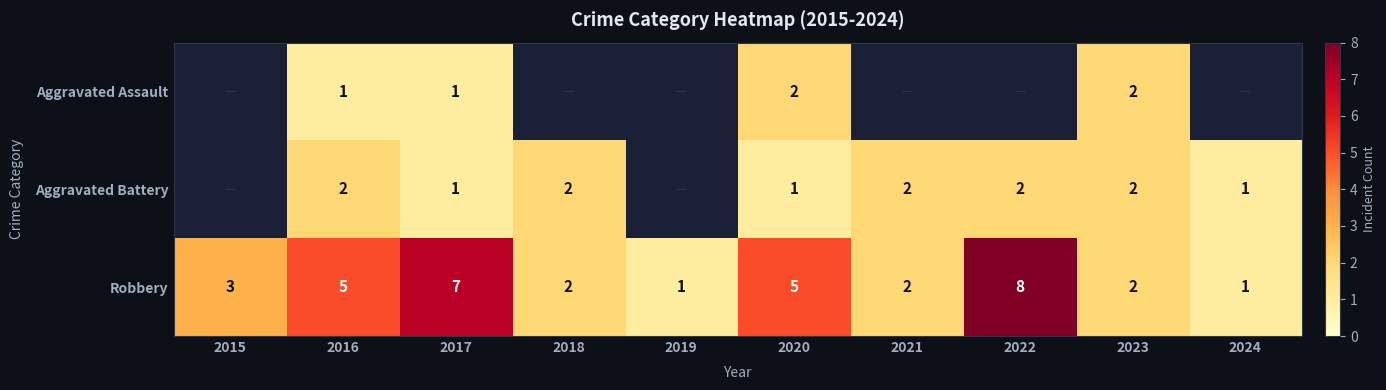

How many values in the Robbery series are below 3?

5